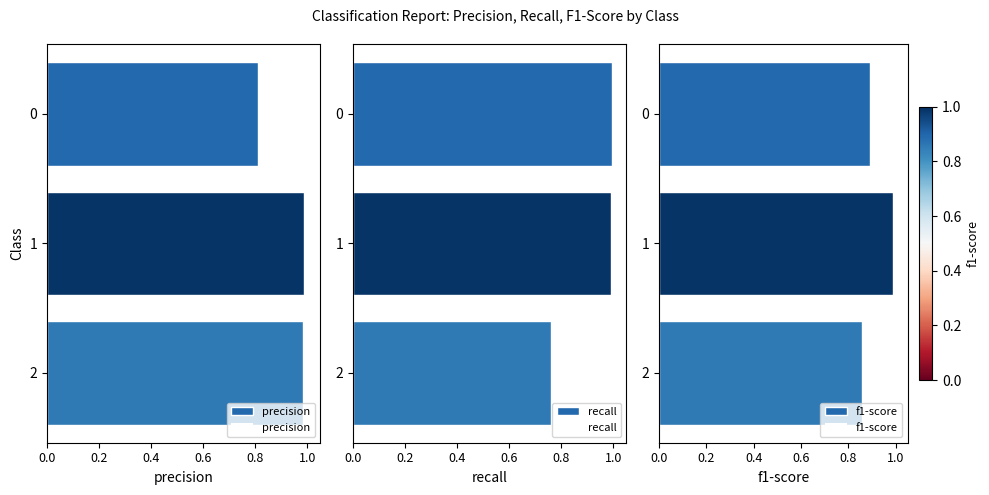

The recall series shows 1.0 at 1. True or false?

True